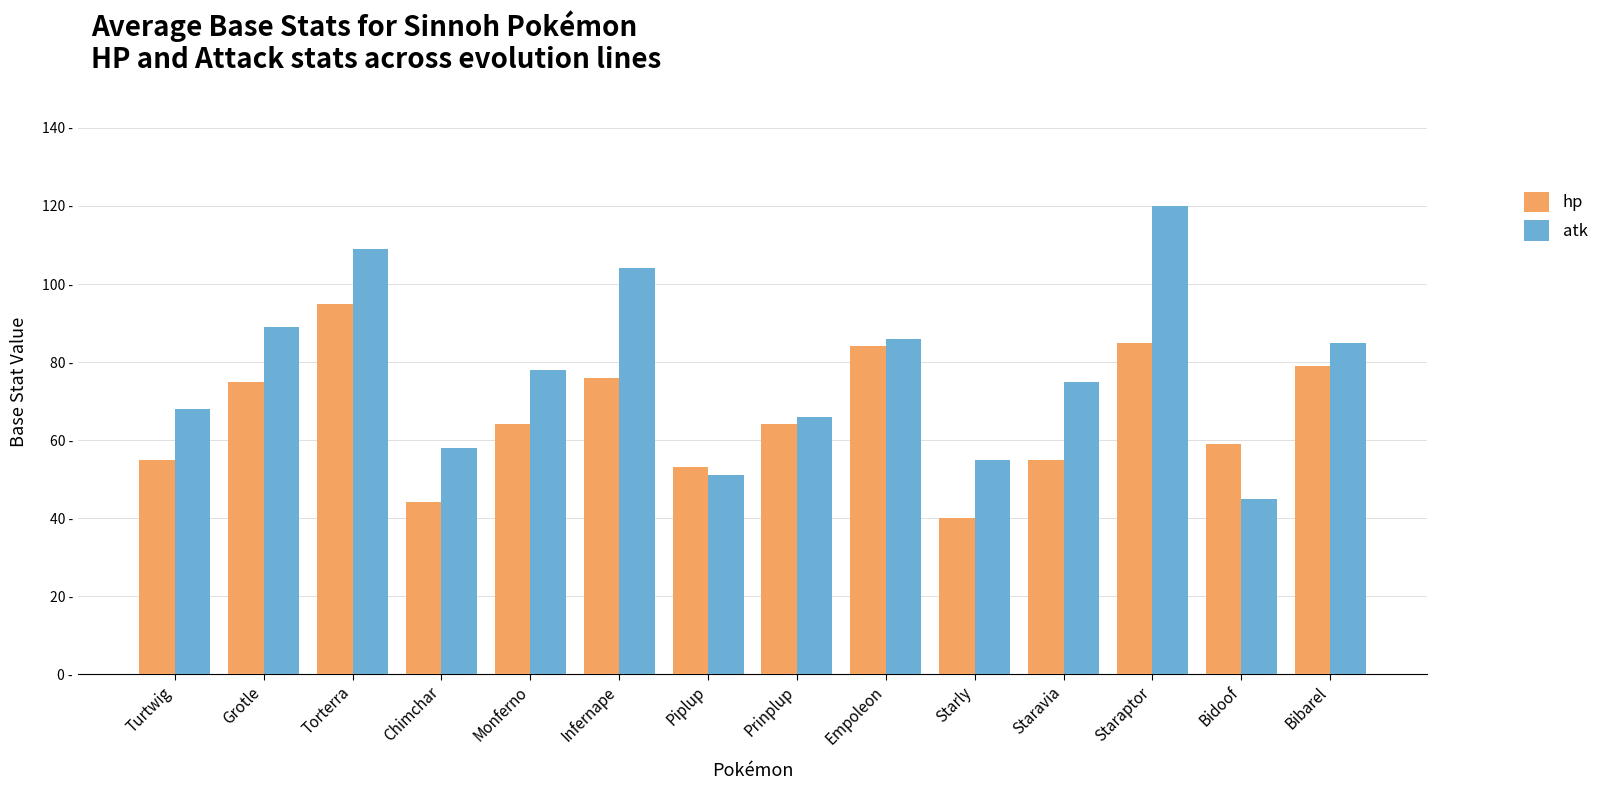

At which category does the chart reach its peak across all series?

Staraptor